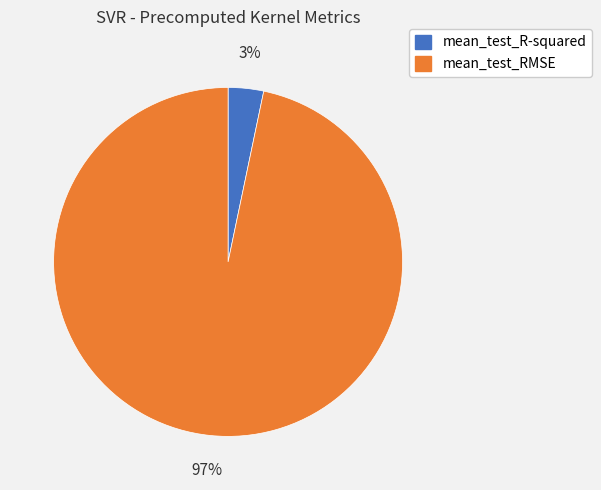

Is the sum of mean_test_RMSE and mean_test_R-squared greater than half?

Yes